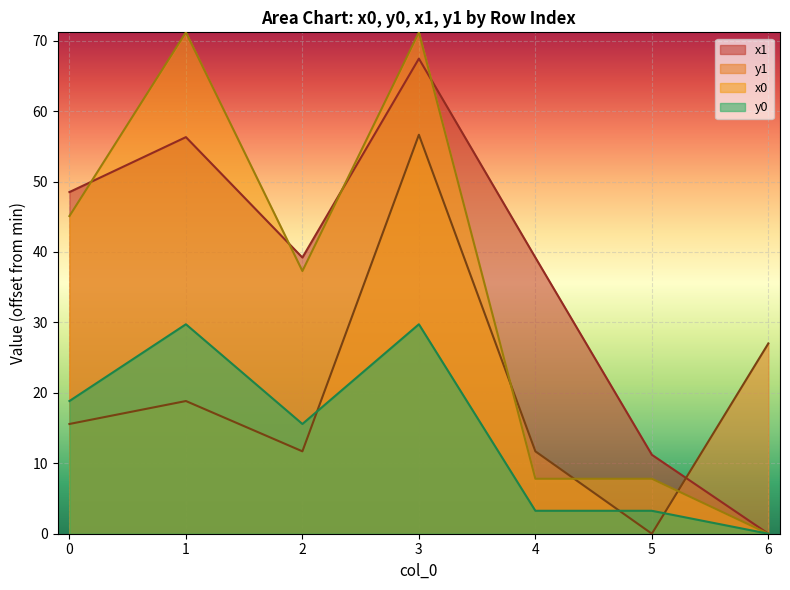

What is the spread (max minus min) of values at 3?

41.4